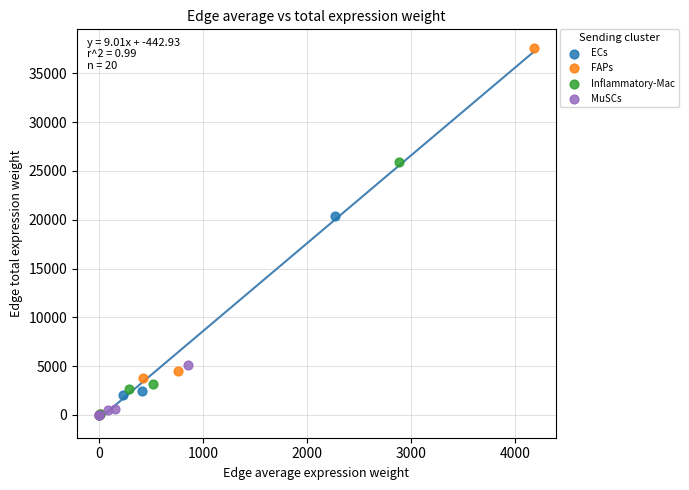

Which series has the widest spread of Y values?

FAPs